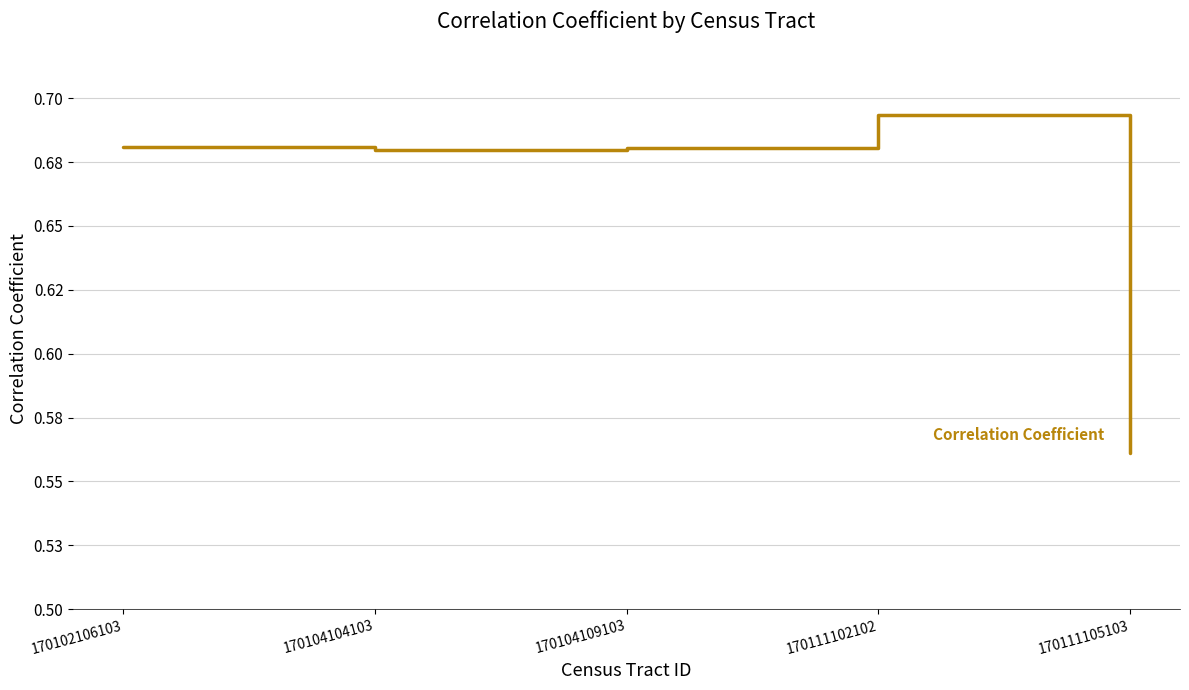

Does the chart have visible grid lines?

Yes